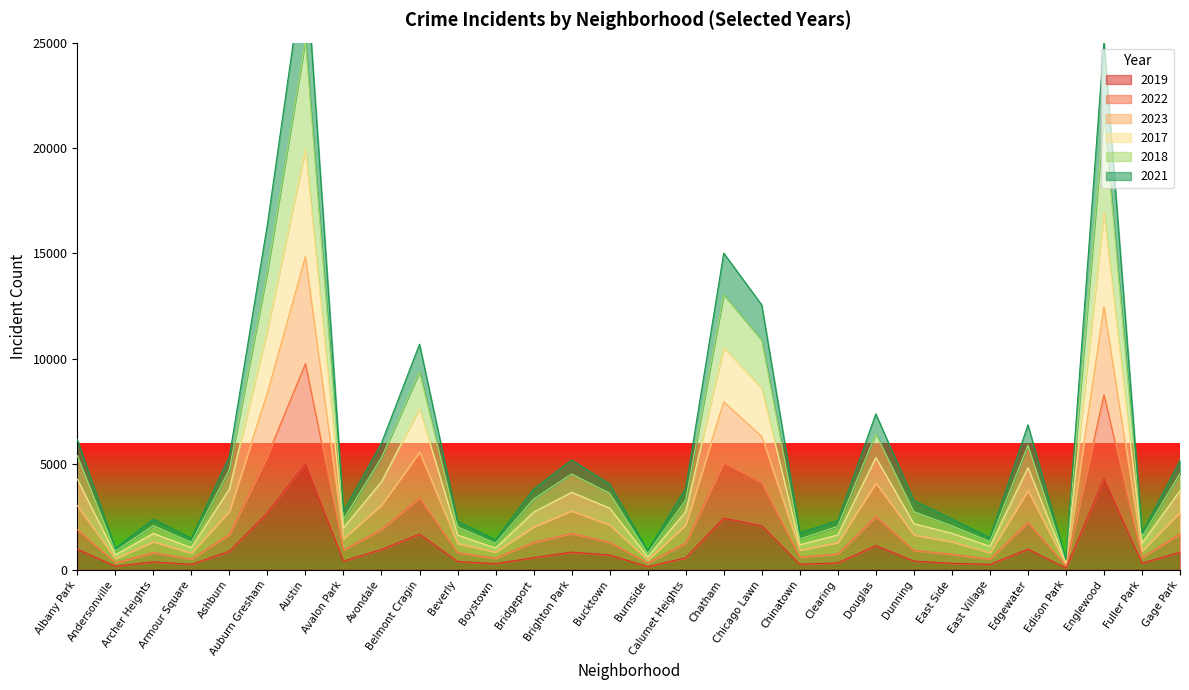

At which label does 2023 first exceed 2742?

Albany Park